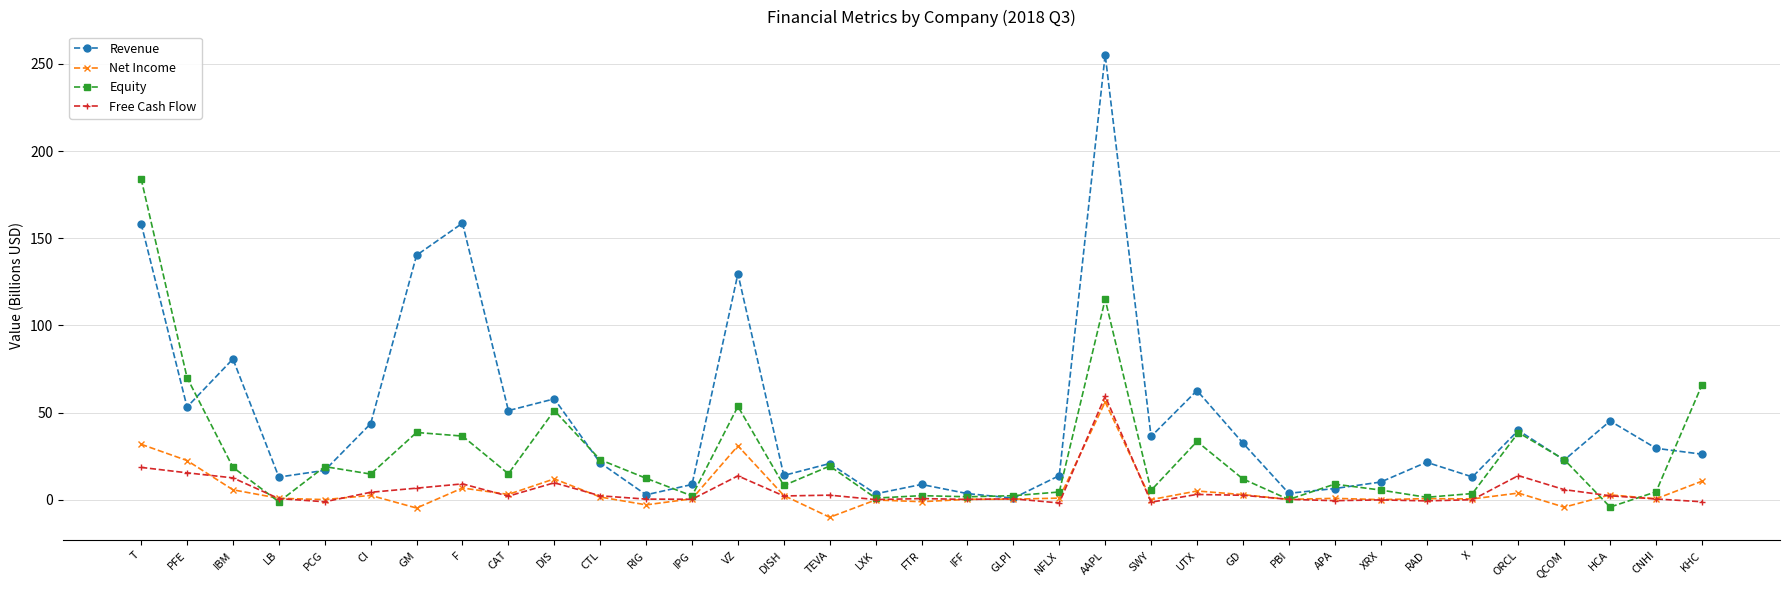

The value of Free Cash Flow at AAPL is 41.6. True or false?

False